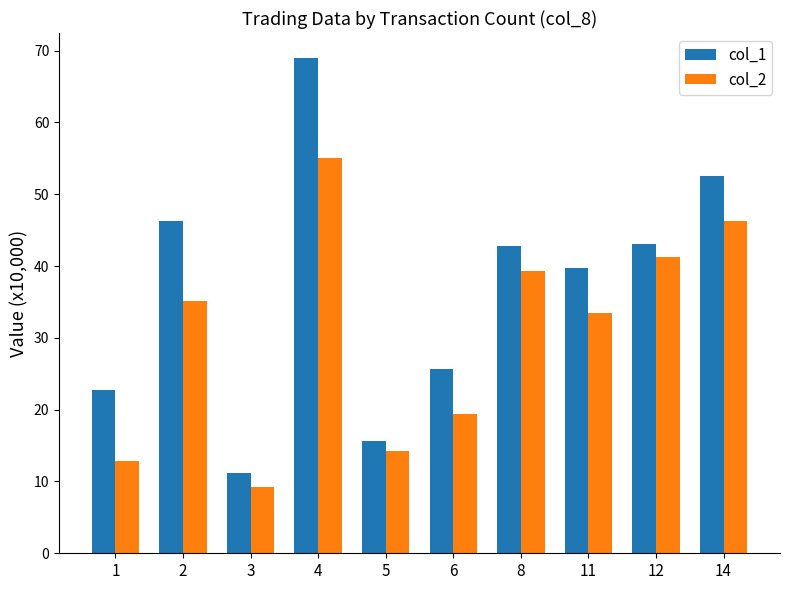

Count the number of data series in this chart.

2